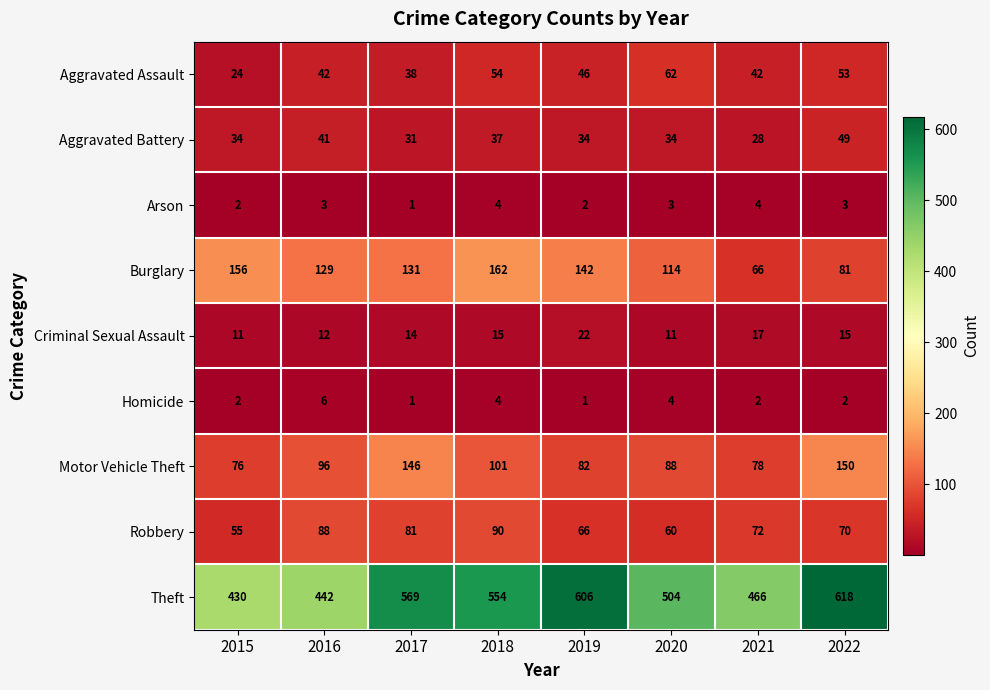

The value of Motor Vehicle Theft at 2019 is 82. True or false?

True